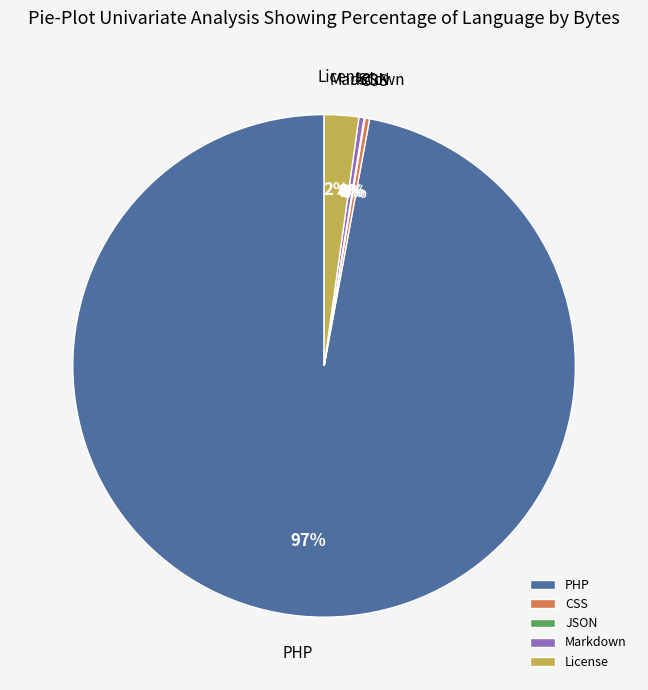

The CSS slice represents 6% of the pie. True or false?

False